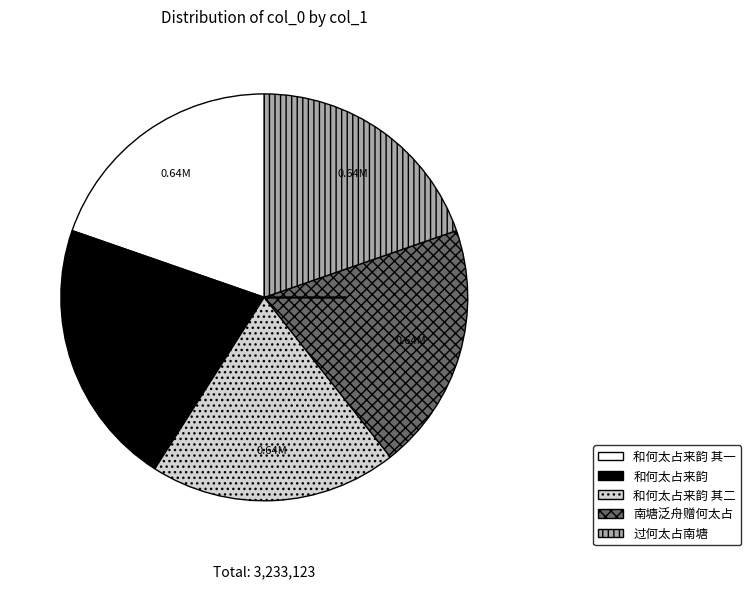

Is there a majority slice in this chart?

No